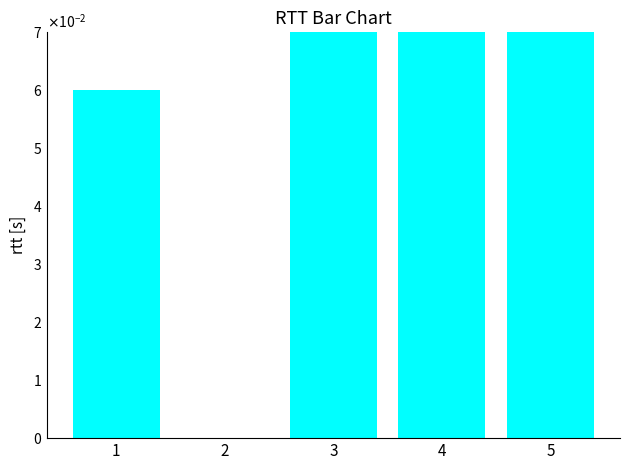

At which label is the value closest to 0?

2